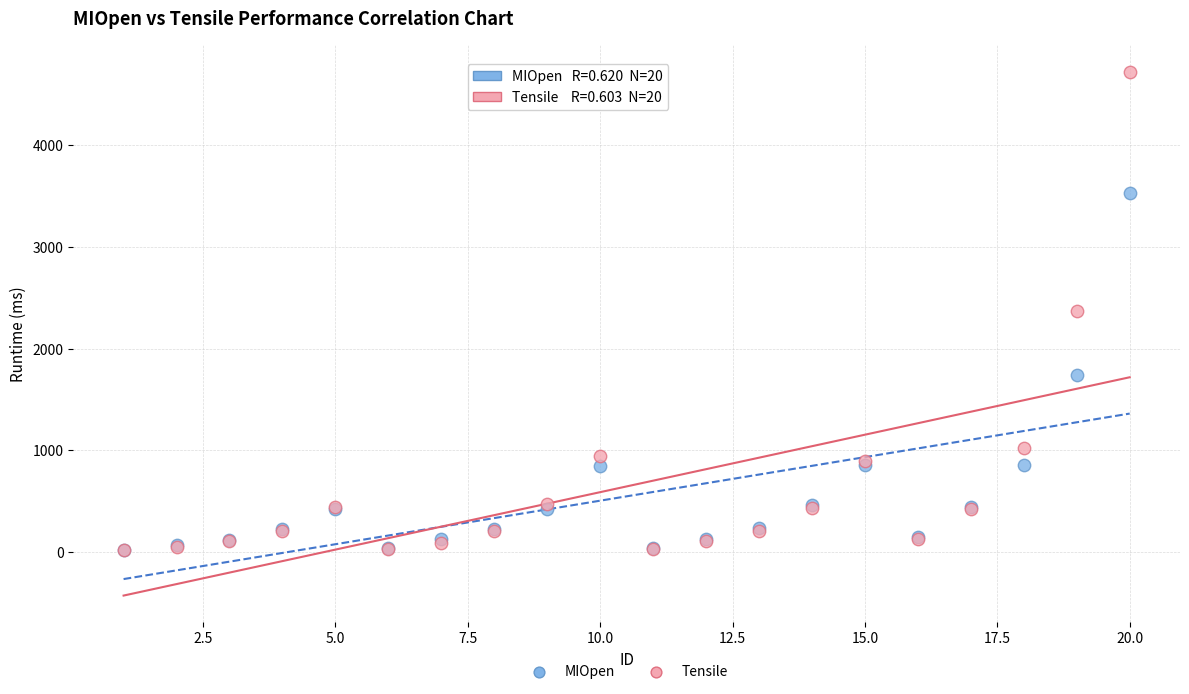

What are all the series names shown in the legend?

MIOpen, Tensile